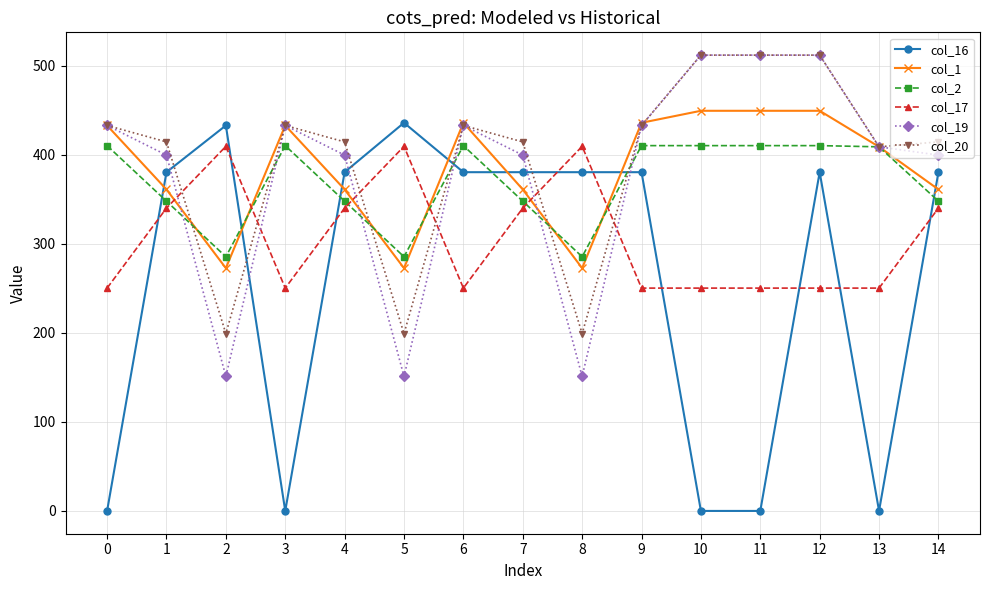

Between which two adjacent categories do col_16 and col_1 first intersect?

0 and 1